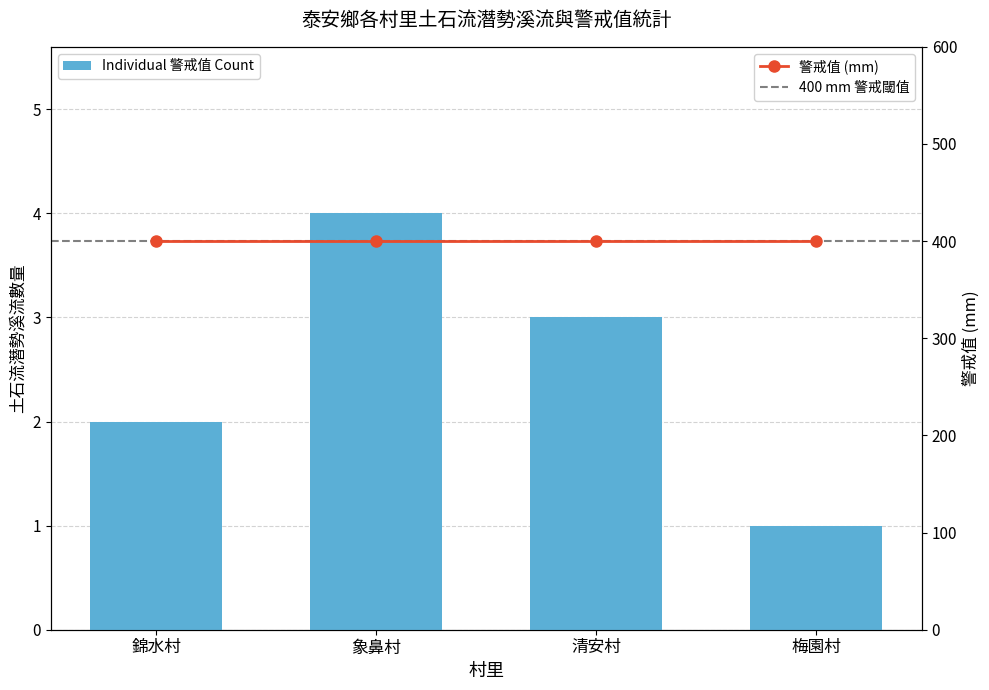

How many bars are there in total?

4